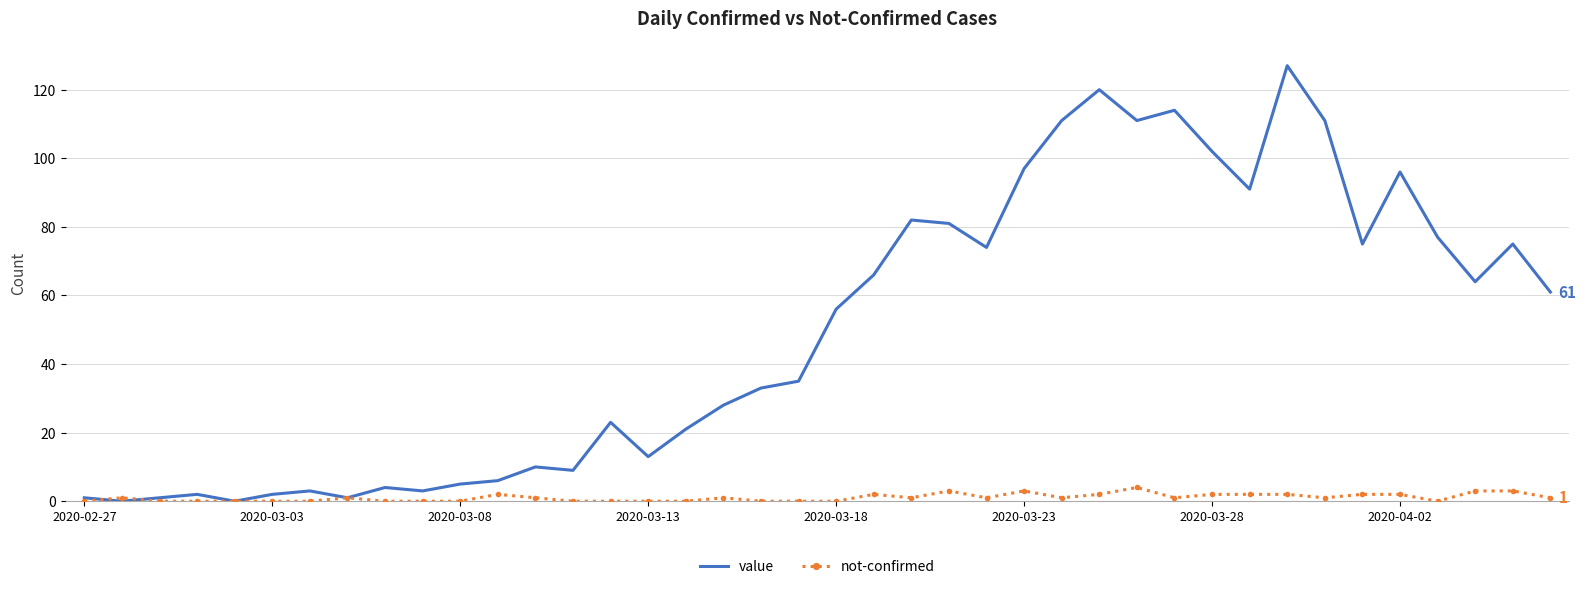

Rank the series by their average value, from lowest to highest.

not-confirmed, value